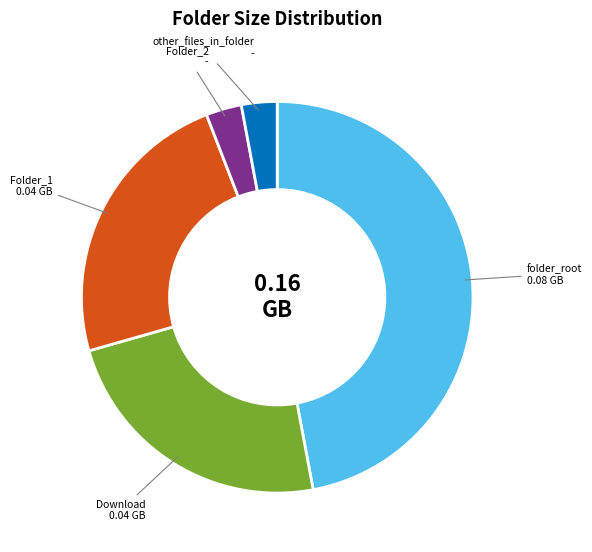

Is there any slice that represents more than half of the pie?

No